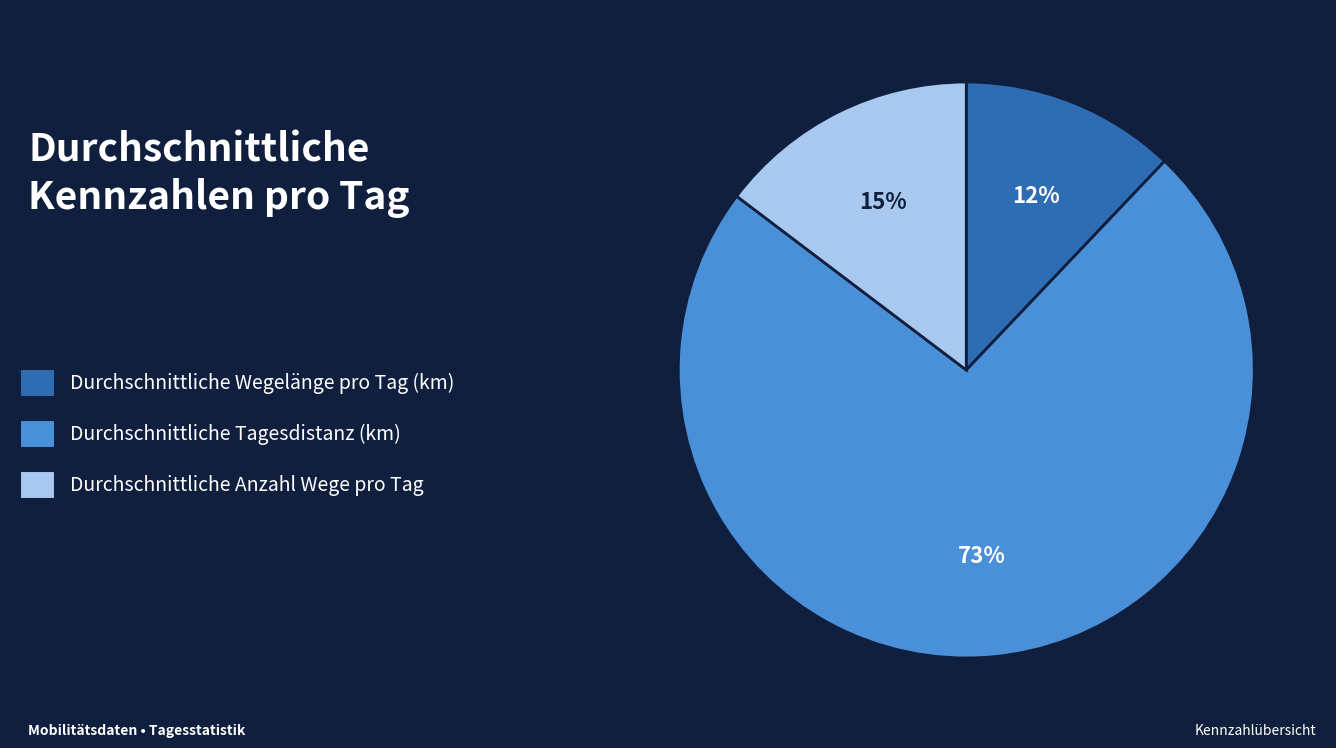

Which slice is the largest?

Durchschnittliche Tagesdistanz (km)